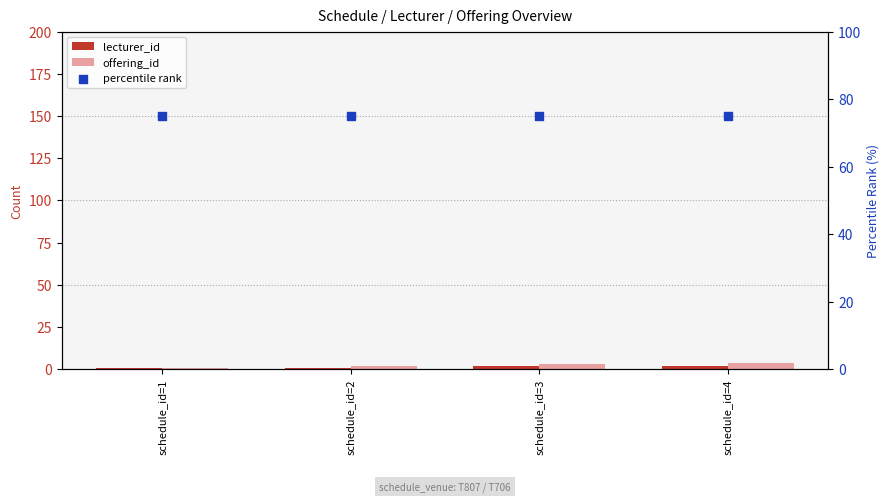

Which series has the largest Y range (max minus min)?

offering_id